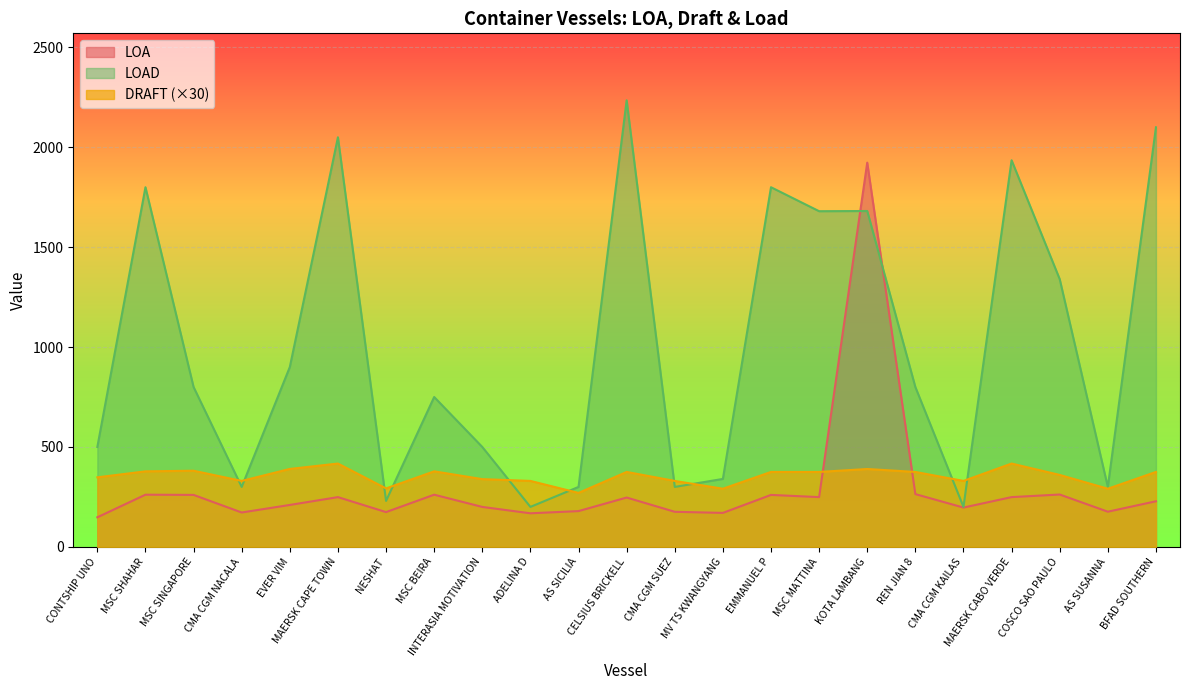

Between INTERASIA MOTIVATION and CMA CGM SUEZ, which series saw the biggest shift?

LOAD